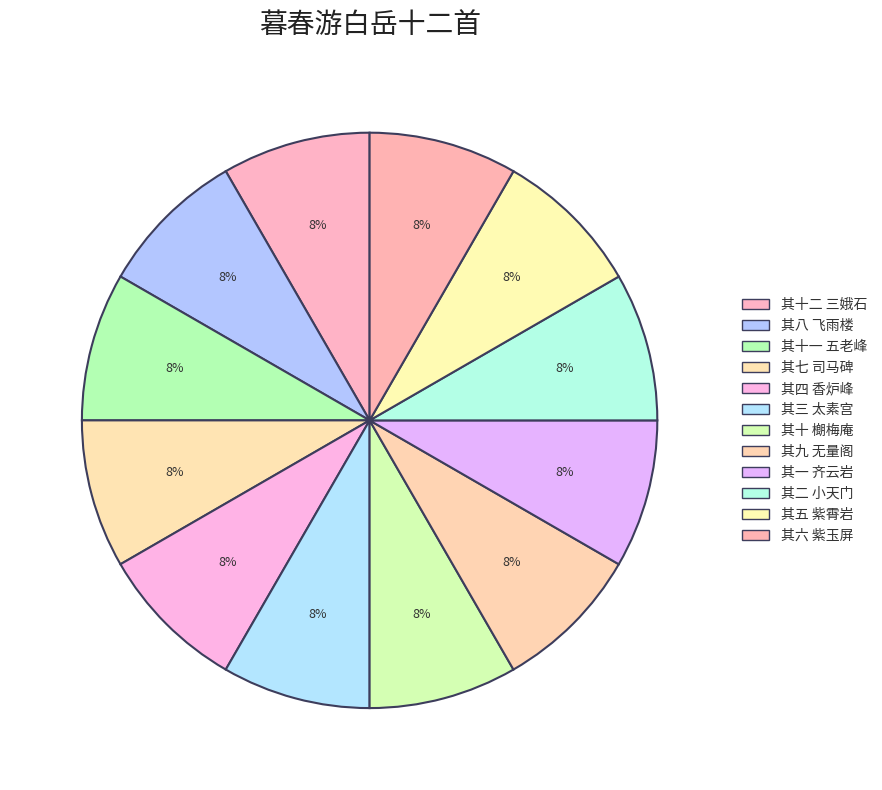

Does 其十一 五老峰 represent more than half of the total?

No